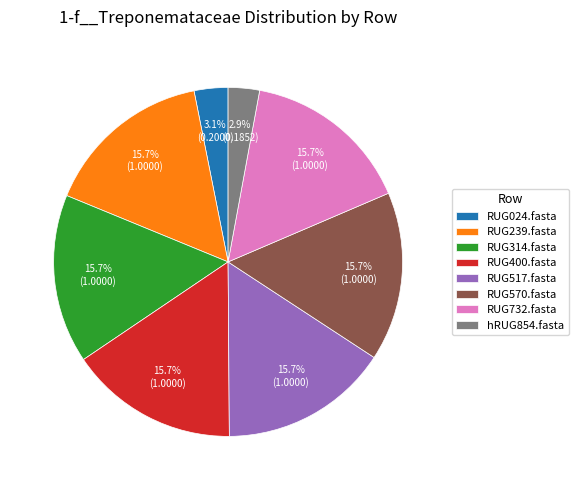

Is there a majority slice in this chart?

No